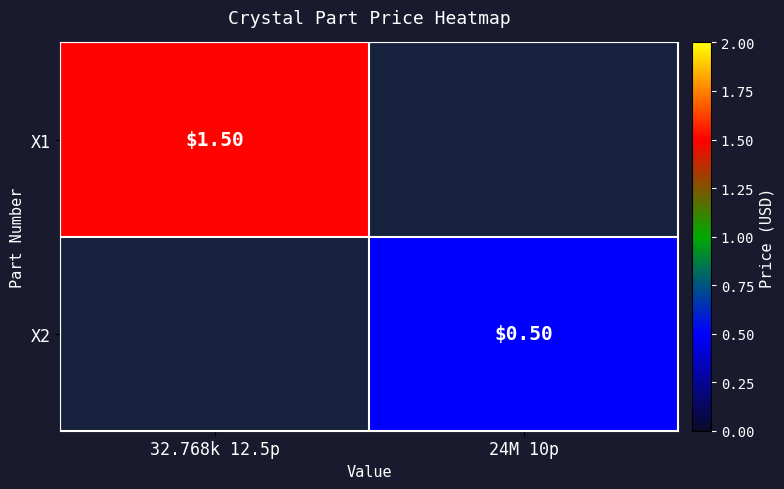

At how many categories does at least one series exceed 0?

2